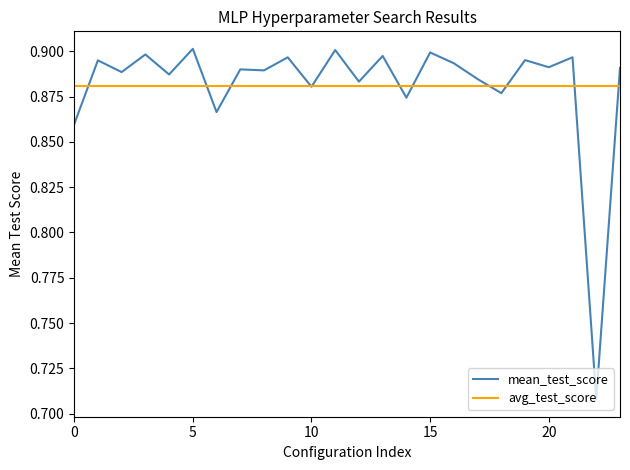

What is the greatest value displayed?

0.9